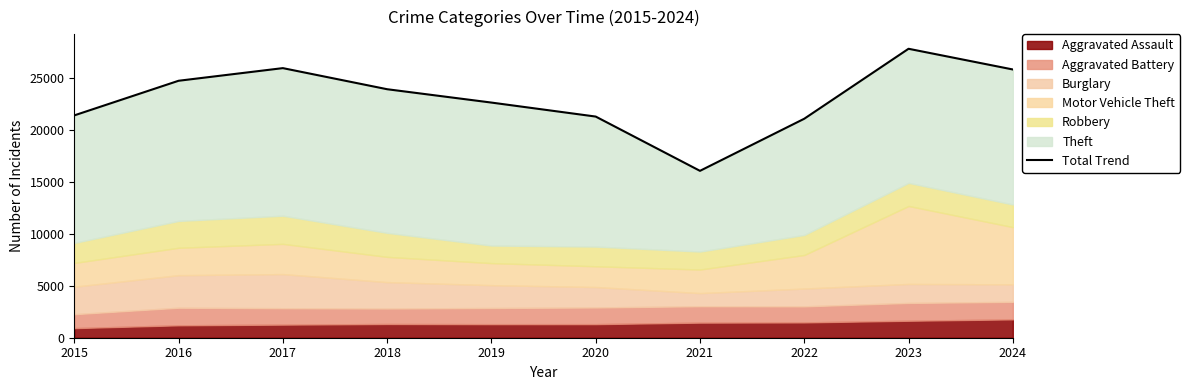

True or false: the data has more than 0 interior local peaks.

True